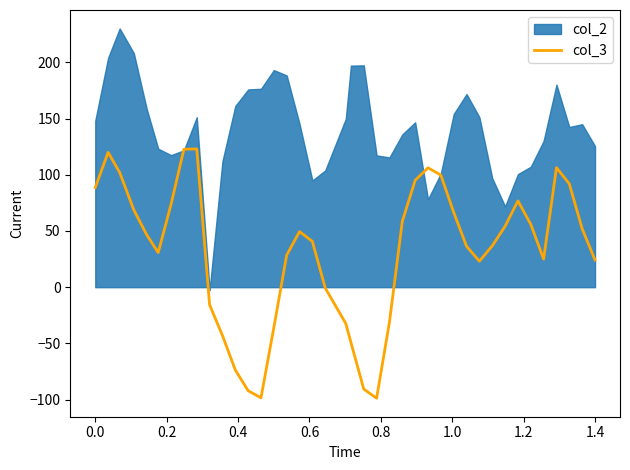

What is the minimum value for col_3?

-98.8